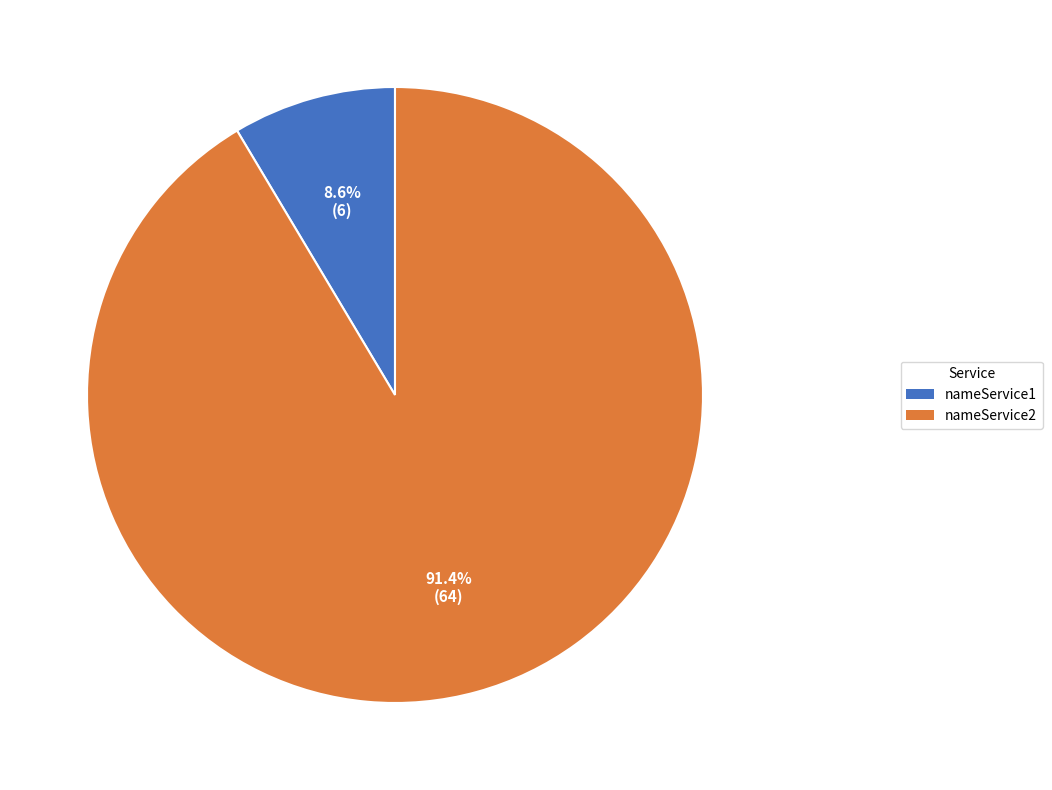

Is there a majority slice in this chart?

Yes